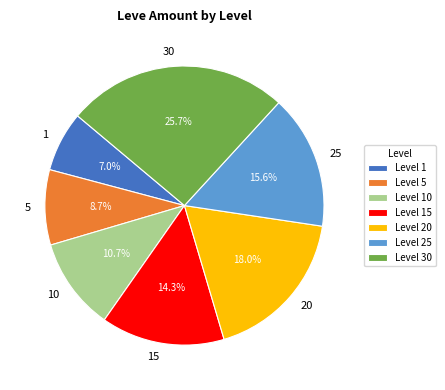

Is there a majority slice in this chart?

No